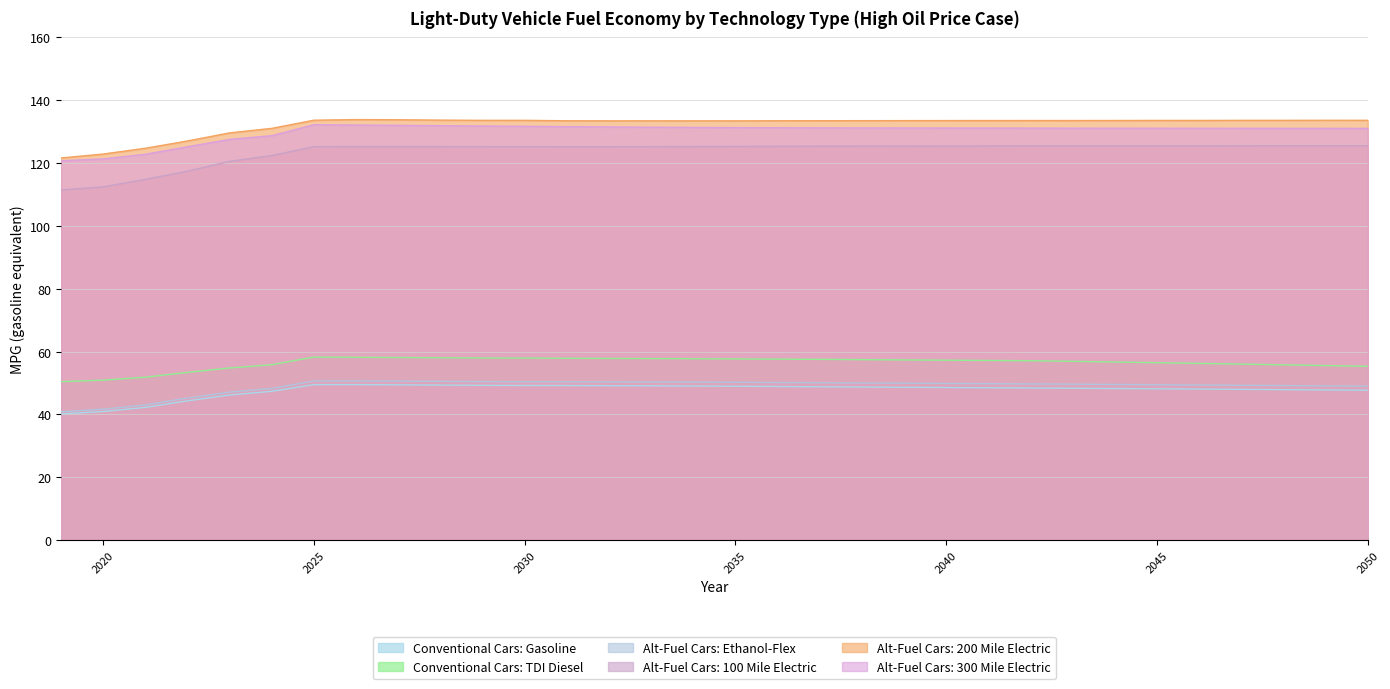

What is the sum of all Alt-Fuel Cars: 100 Mile Electric values?

3958.6